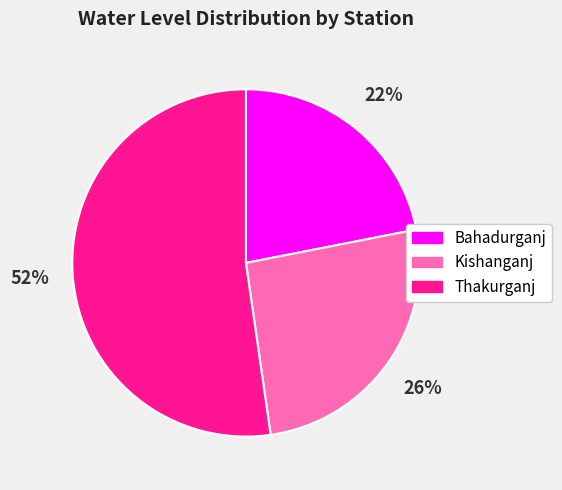

True or false: Bahadurganj accounts for 34% of the total.

False